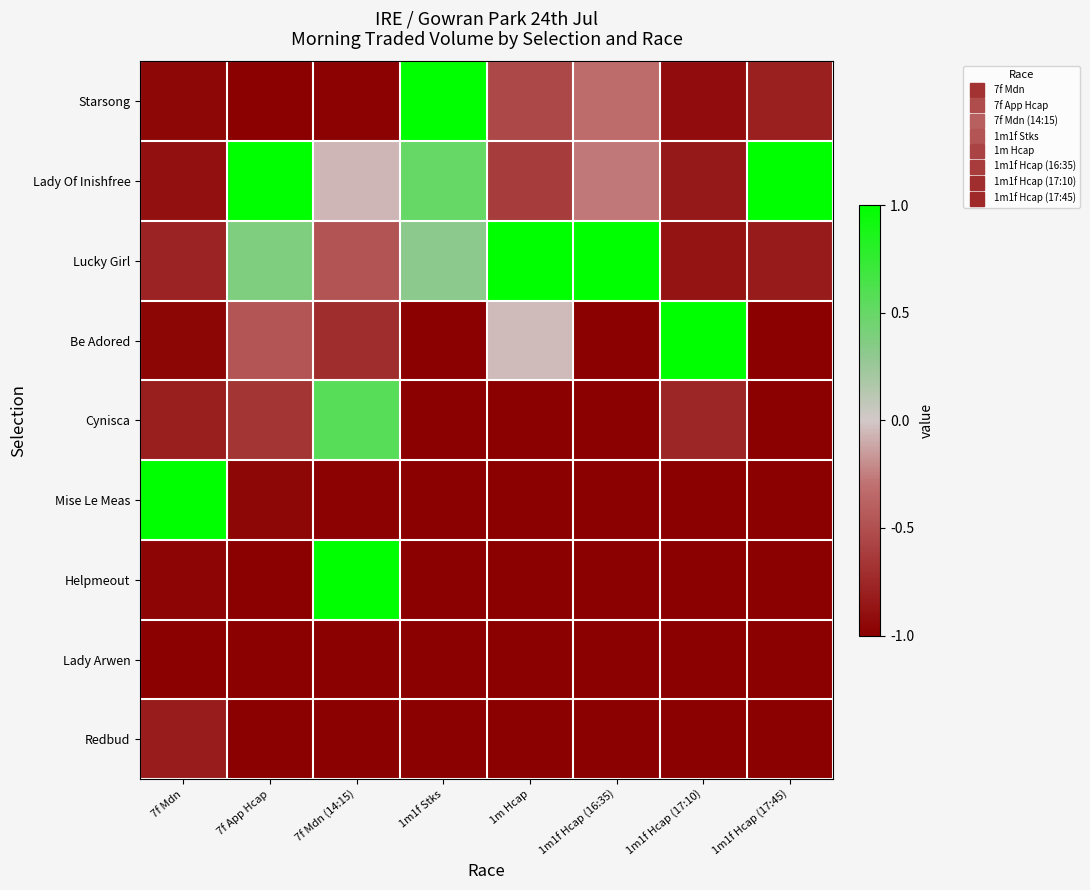

At which category does the chart reach its peak across all series?

1m1f Stks